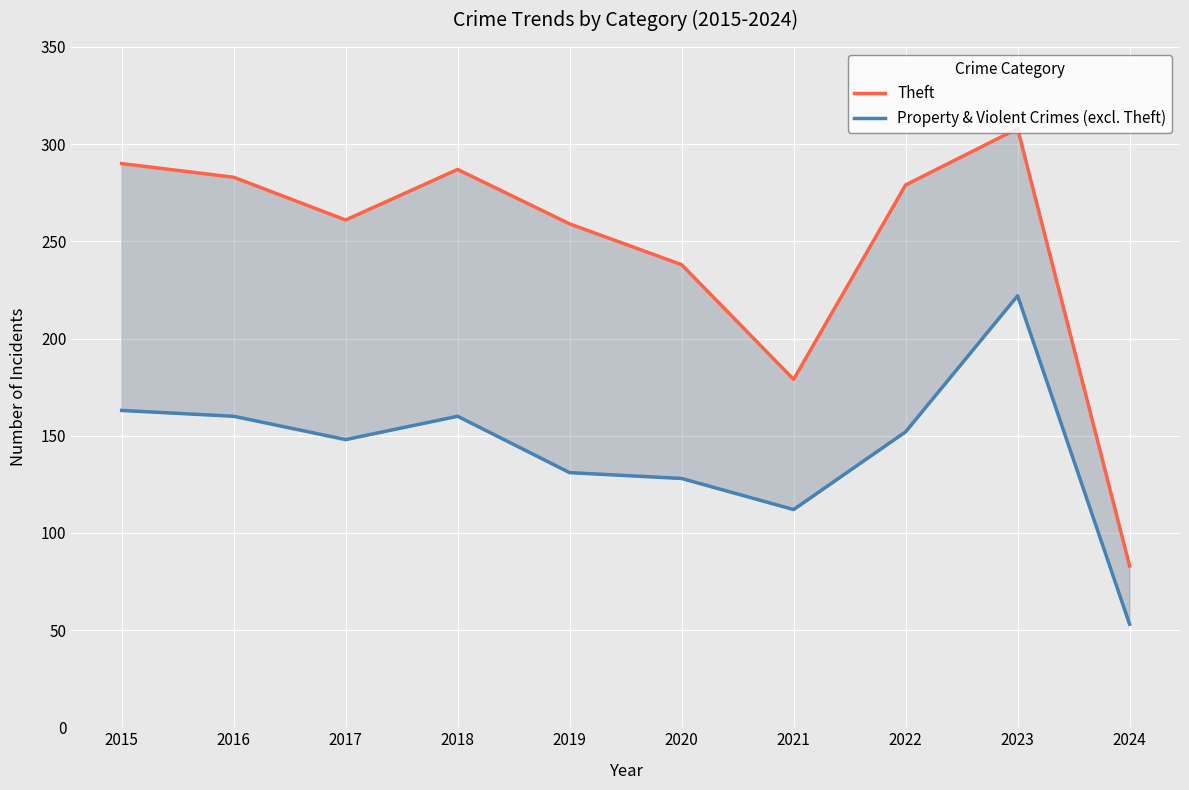

At which label is Theft closest to 195?

2021